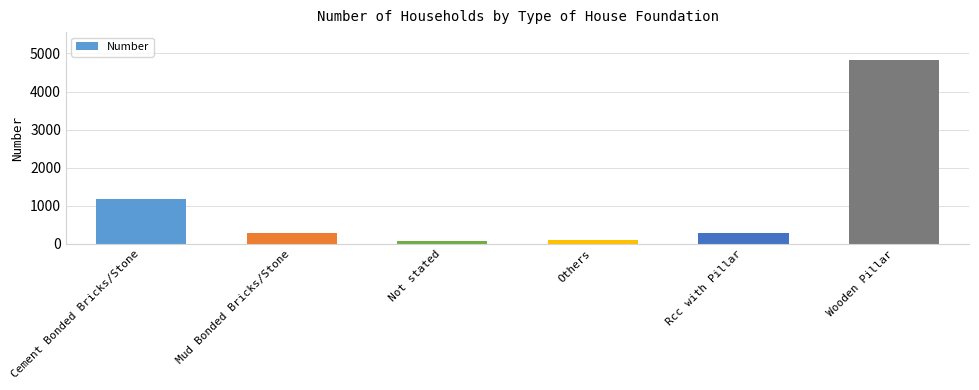

The chart shows a value of 4834 at Wooden Pillar. True or false?

True